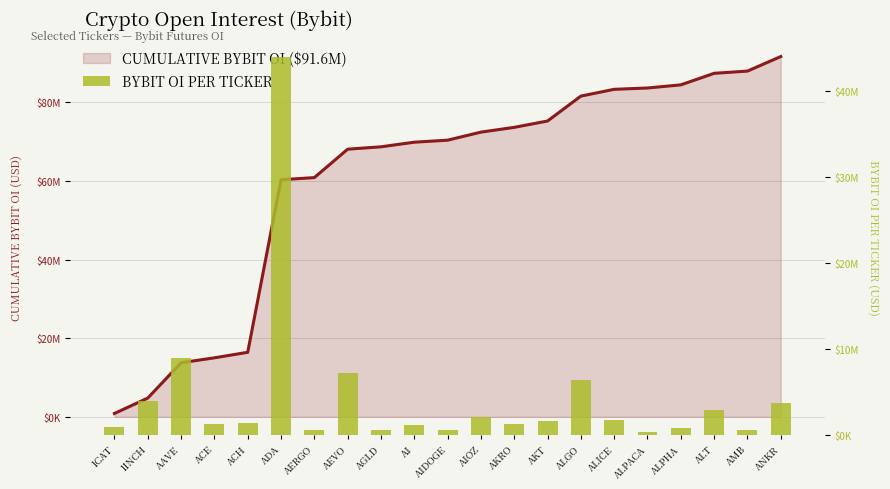

What is the total value across all series at AGLD?

69265999